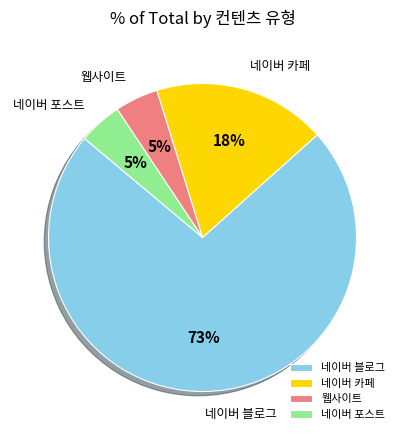

To the nearest percent, what is the combined percentage of 웹사이트 and 네이버 카페?

23%